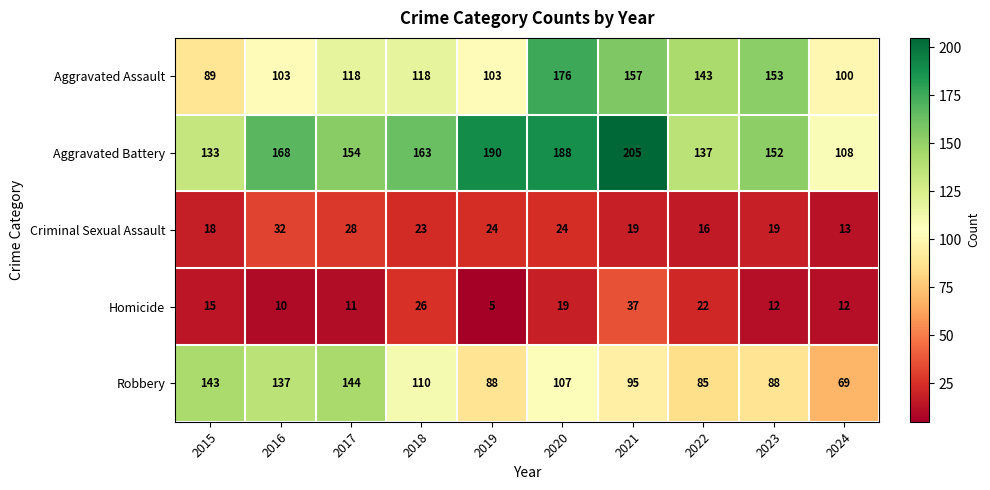

At which category is the sum across all series the highest?

2020